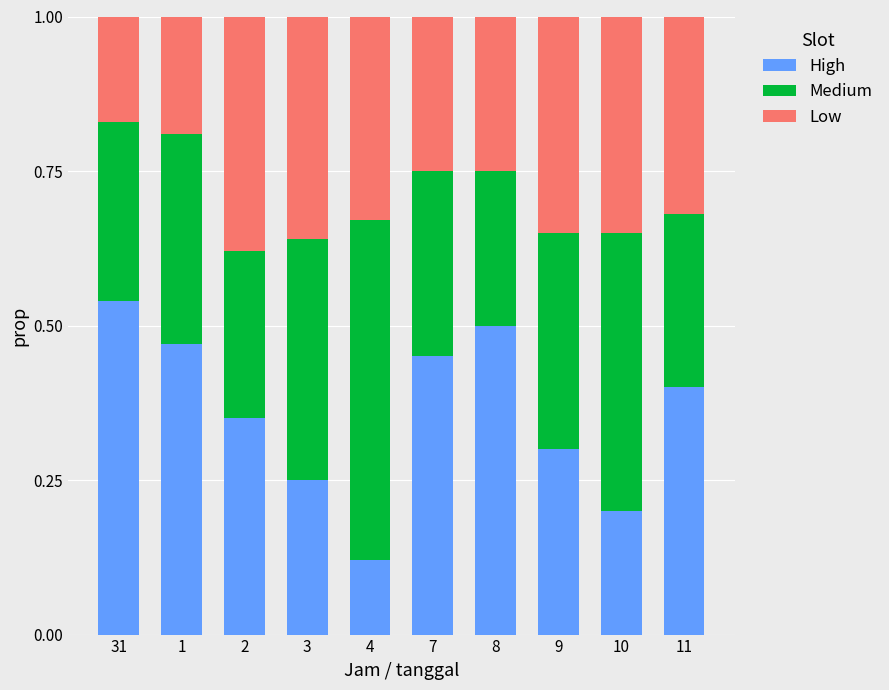

What is the total value across all series at 7?

1.0